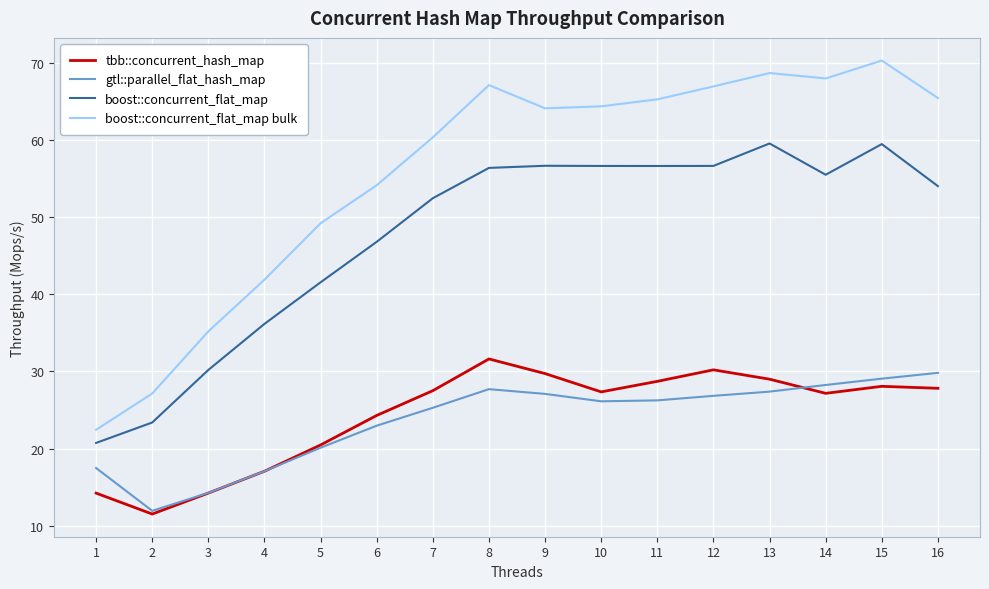

Which series has the largest total across all categories?

boost::concurrent_flat_map bulk